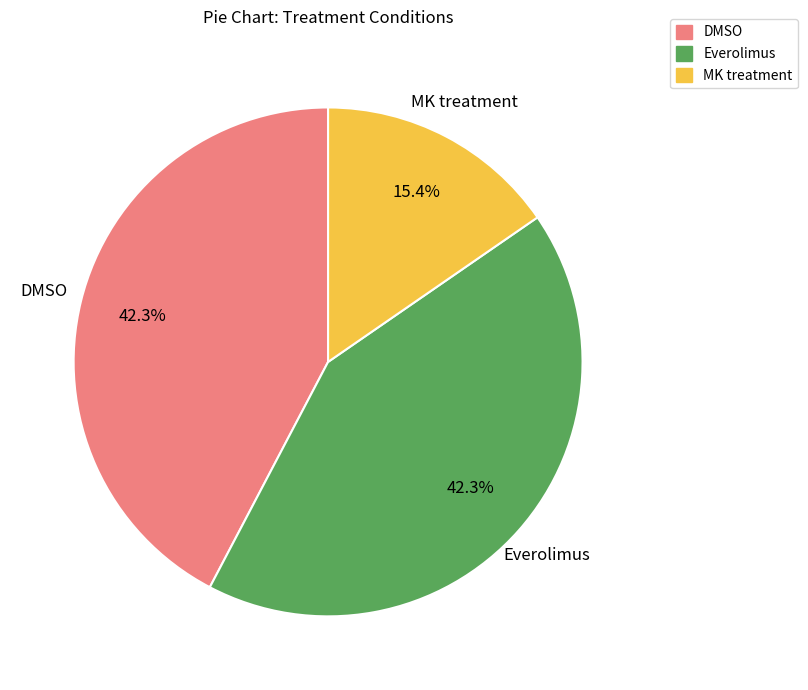

What portion of the pie excludes Everolimus?

57.7%